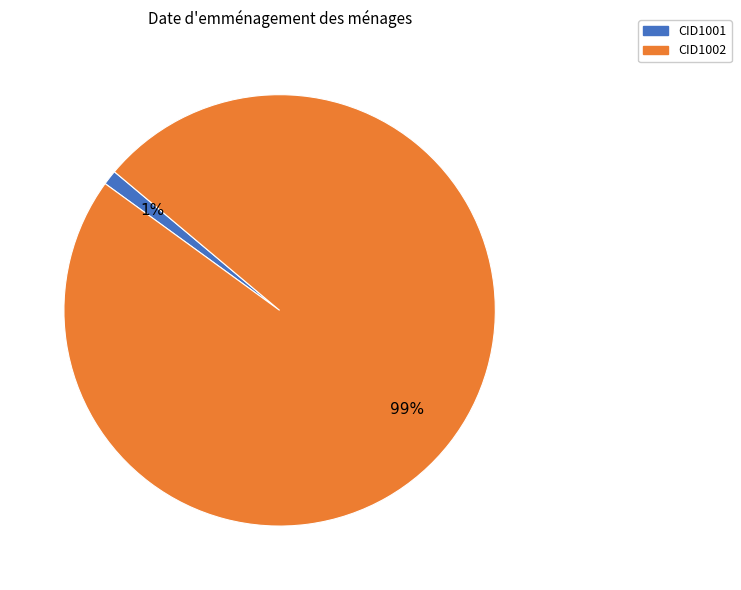

Which category has the smallest portion of the pie?

CID1001